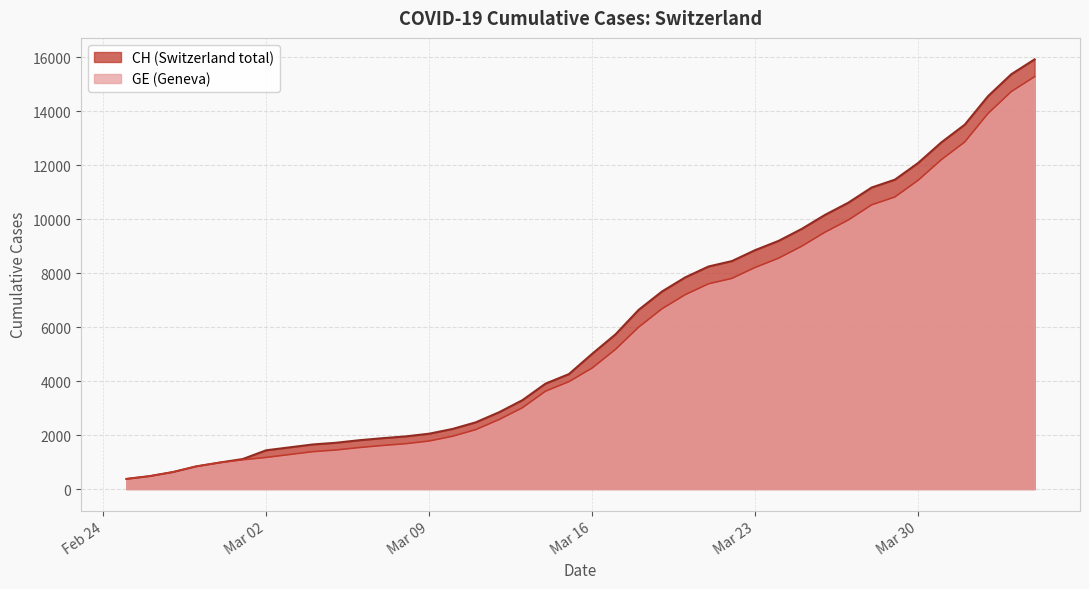

What is the difference between the maximum and minimum values in the CH series?

15551